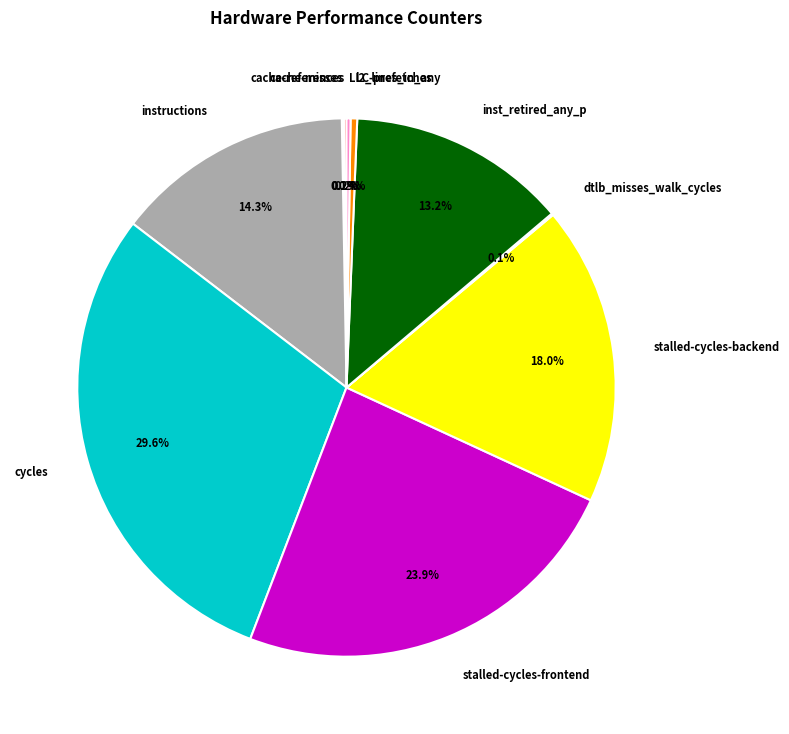

Combined, what portion of the pie is instructions and l2_lines_in_any?

14.7%